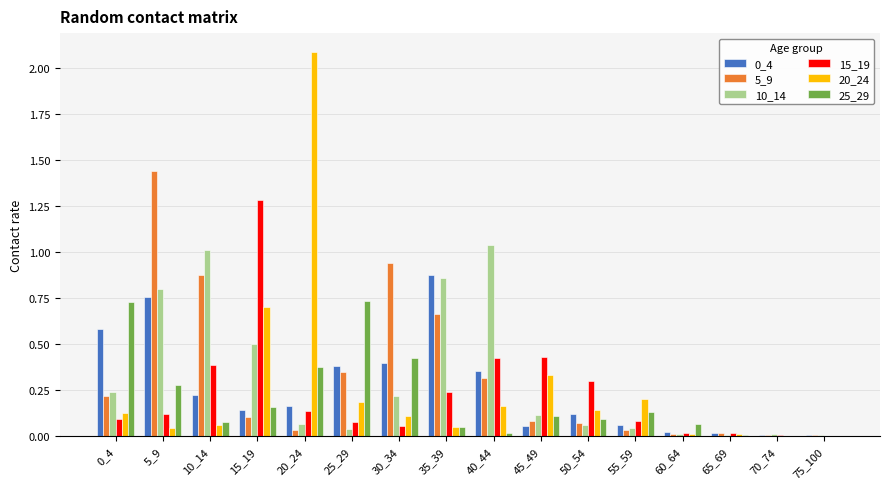

At which category does the chart reach its peak across all series?

20_24